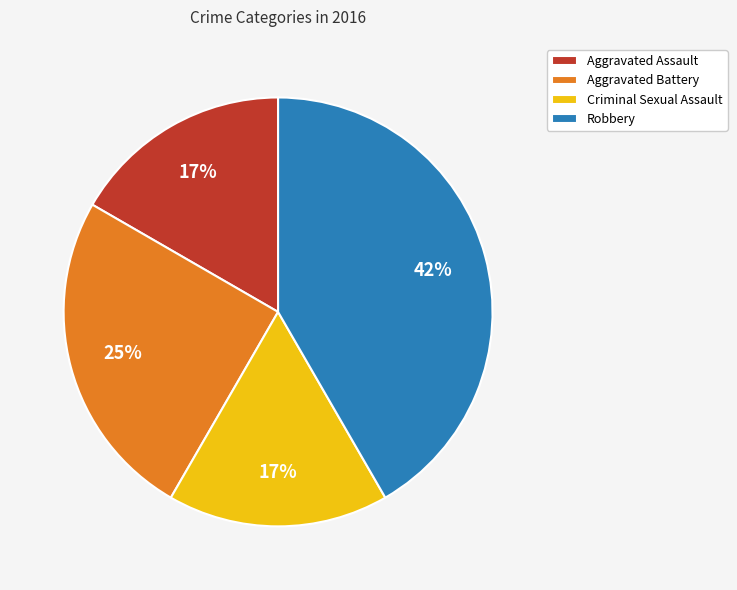

Do Aggravated Battery and Criminal Sexual Assault together represent more than half of the pie?

No